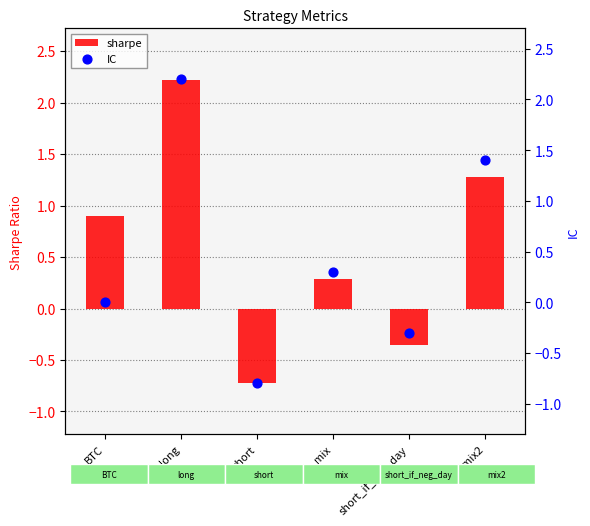

Which series reaches the maximum Y coordinate?

sharpe